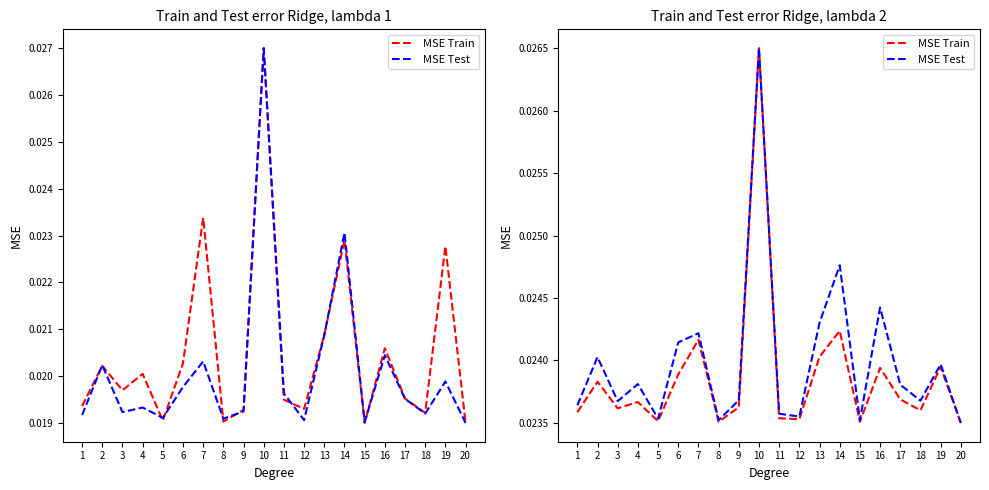

The value of MSE Test at 8 is 0.0. True or false?

False